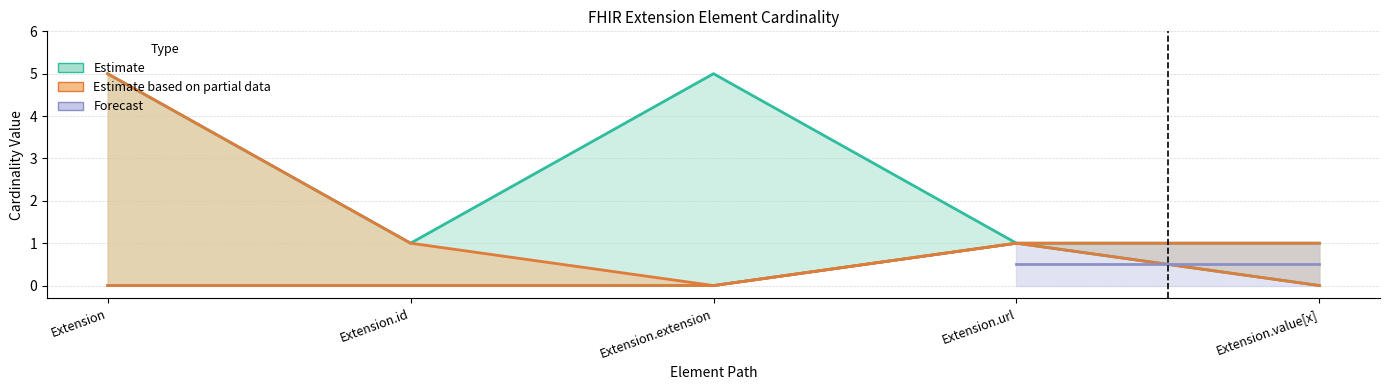

What is the difference between the Base Min values at Extension.url and Extension?

1